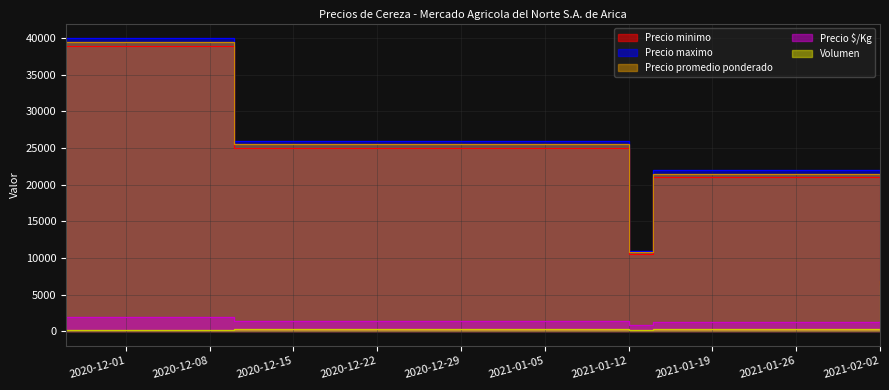

What is the total value across all series at 2021-01-12?

33346